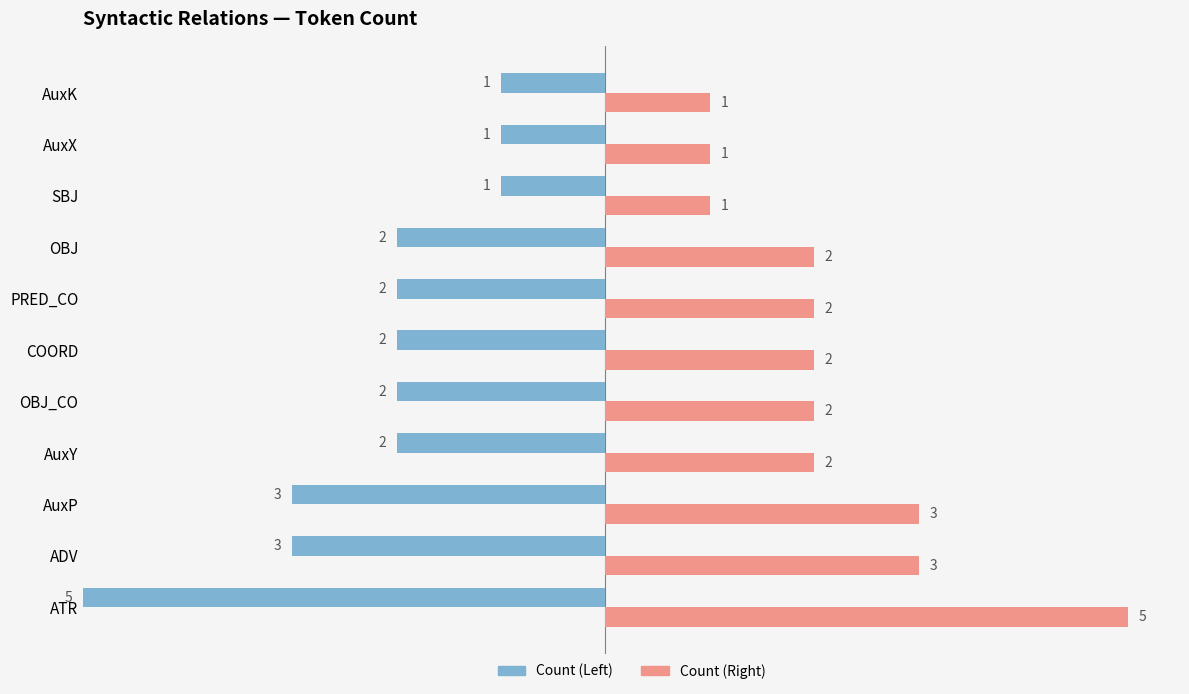

Read the Count (Left) value at PRED_CO.

2